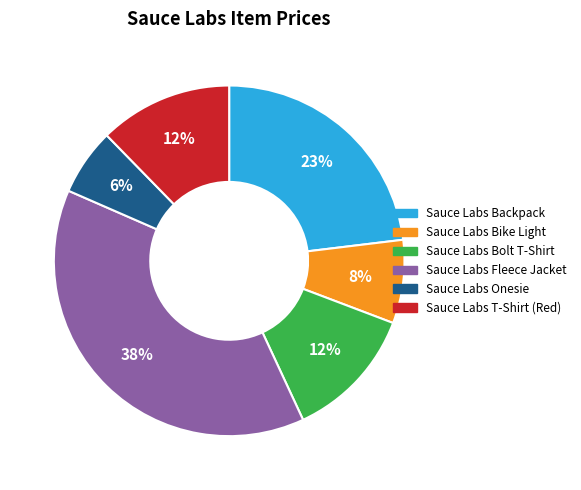

How many slices are in this pie chart?

6